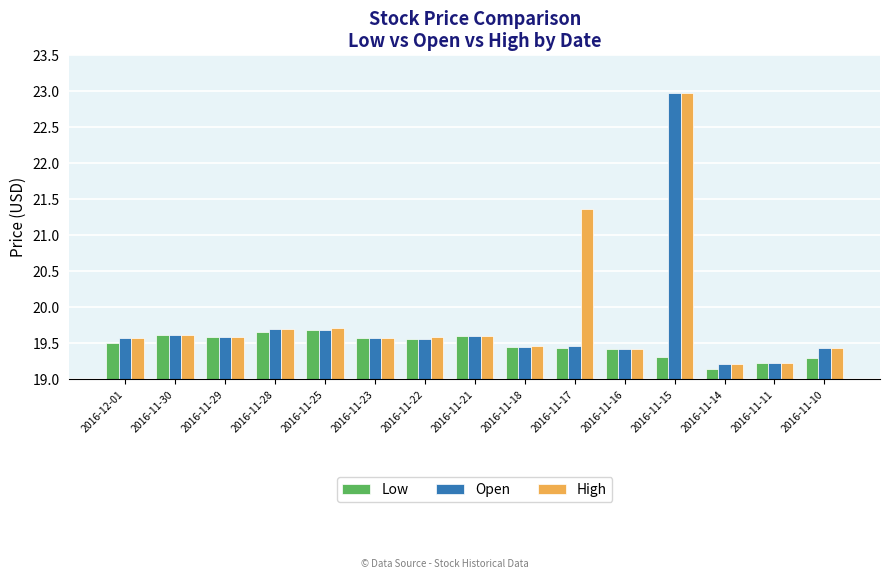

What are all the series names shown in the legend?

Low, Open, High